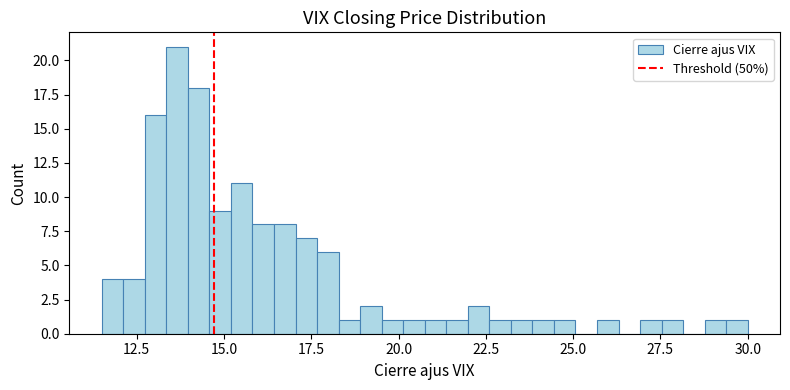

Around what value on the x-axis is the tallest bar? Give the approximate position of its centre, as read against the axis.

13.5